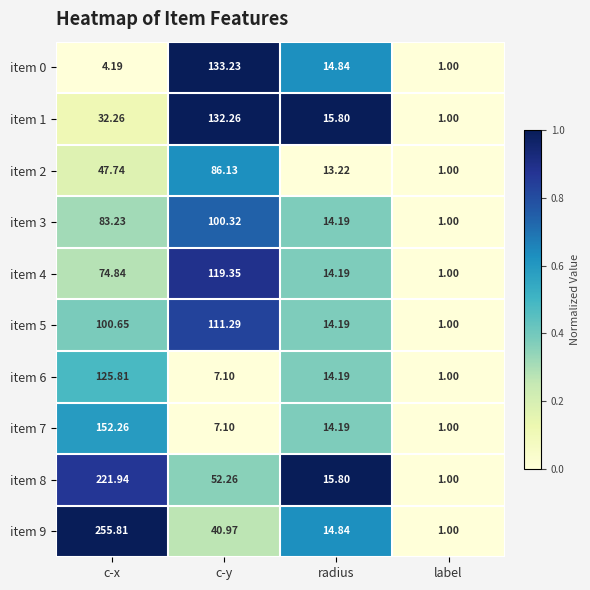

Is the value of item 6 at radius greater than the value of item 0 at radius?

No